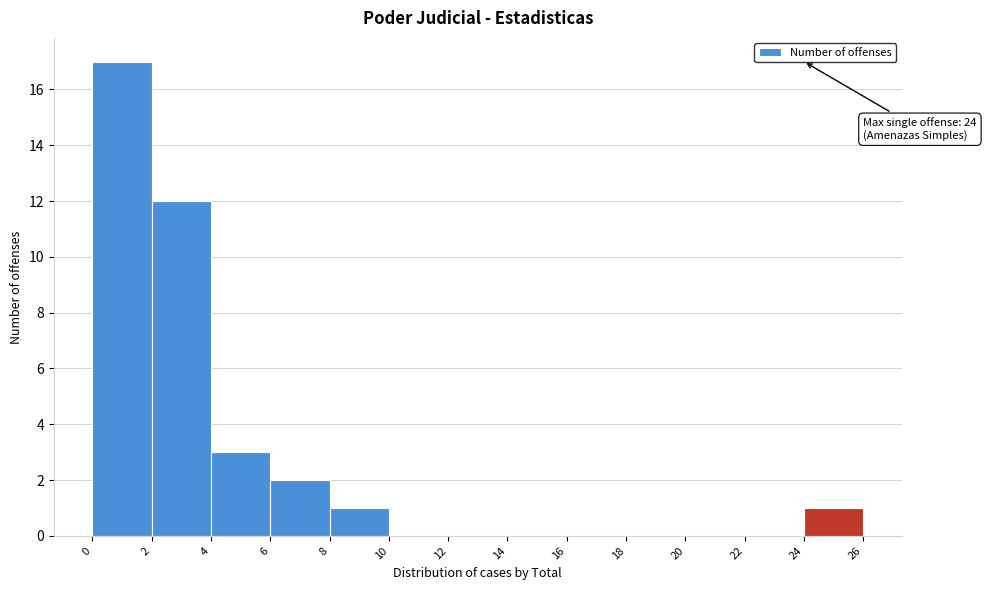

Which range on the x-axis has the tallest bar?

0 to 2